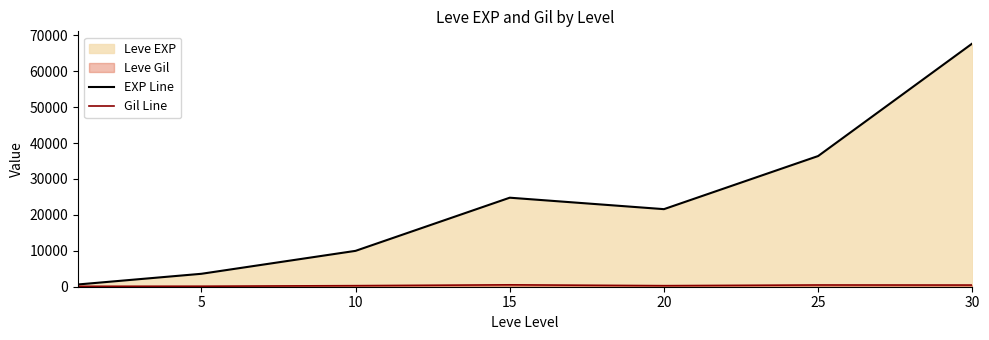

What is the highest value of the EXP Line series?

67730